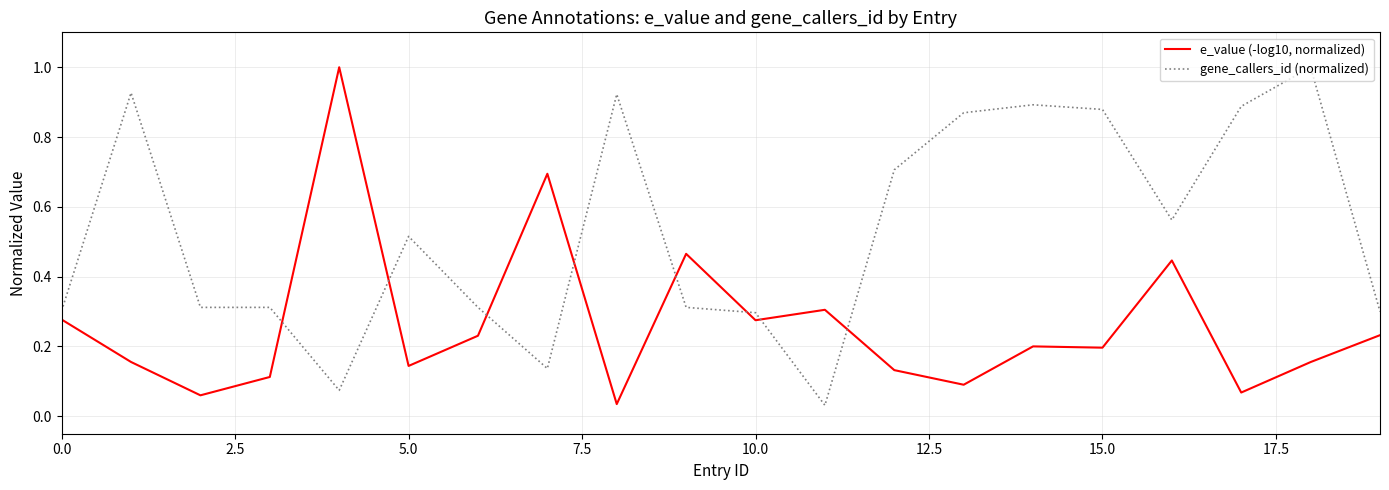

After their last crossing, which series has the higher values: gene_callers_id (normalized) or e_value (-log10, normalized)?

gene_callers_id (normalized)